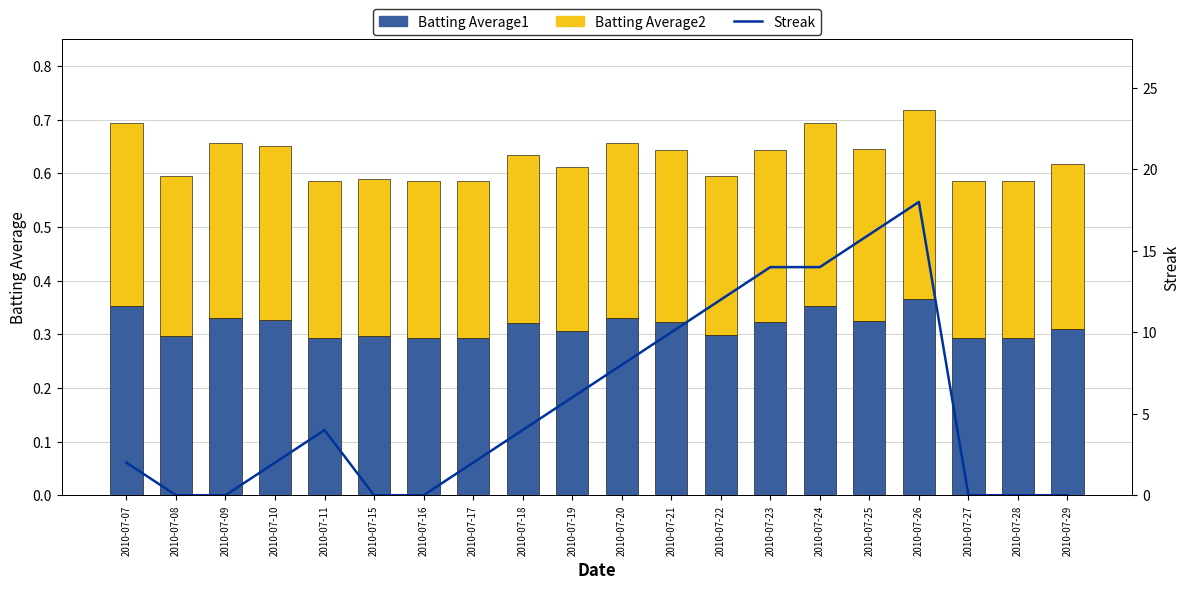

Reading left to right, what are all the values shown in this chart?

Batting Average1: 2010-07-07=0.4	2010-07-08=0.3	2010-07-09=0.3	2010-07-10=0.3	2010-07-11=0.3	2010-07-15=0.3	2010-07-16=0.3	2010-07-17=0.3	2010-07-18=0.3	2010-07-19=0.3	2010-07-20=0.3	2010-07-21=0.3	2010-07-22=0.3	2010-07-23=0.3	2010-07-24=0.4	2010-07-25=0.3	2010-07-26=0.4	2010-07-27=0.3	2010-07-28=0.3	2010-07-29=0.3
Batting Average2: 2010-07-07=0.3	2010-07-08=0.3	2010-07-09=0.3	2010-07-10=0.3	2010-07-11=0.3	2010-07-15=0.3	2010-07-16=0.3	2010-07-17=0.3	2010-07-18=0.3	2010-07-19=0.3	2010-07-20=0.3	2010-07-21=0.3	2010-07-22=0.3	2010-07-23=0.3	2010-07-24=0.3	2010-07-25=0.3	2010-07-26=0.4	2010-07-27=0.3	2010-07-28=0.3	2010-07-29=0.3
Streak: 2010-07-07=2.0	2010-07-08=0.0	2010-07-09=0.0	2010-07-10=2.0	2010-07-11=4.0	2010-07-15=0.0	2010-07-16=0.0	2010-07-17=2.0	2010-07-18=4.0	2010-07-19=6.0	2010-07-20=8.0	2010-07-21=10.0	2010-07-22=12.0	2010-07-23=14.0	2010-07-24=14.0	2010-07-25=16.0	2010-07-26=18.0	2010-07-27=0.0	2010-07-28=0.0	2010-07-29=0.0